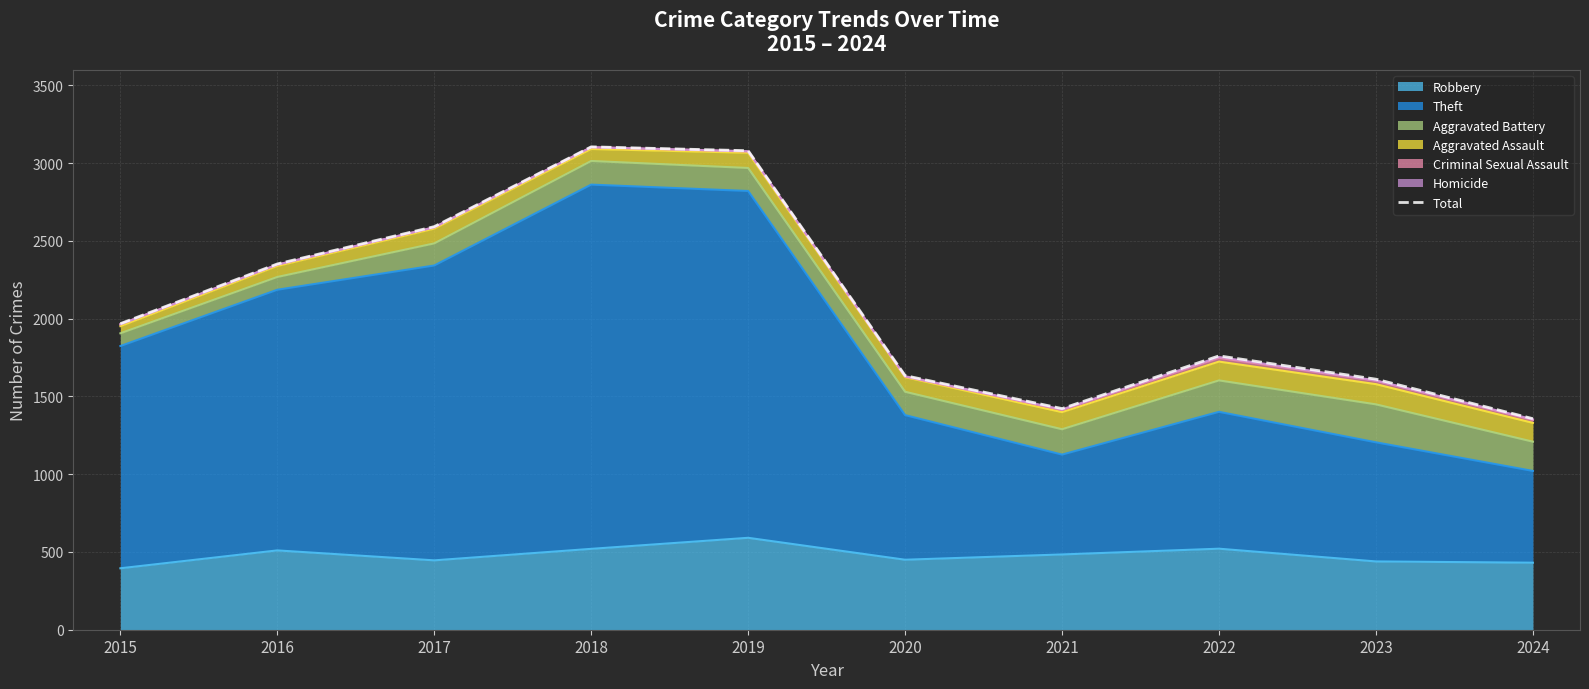

What is the difference between the second highest and minimum values?

1723